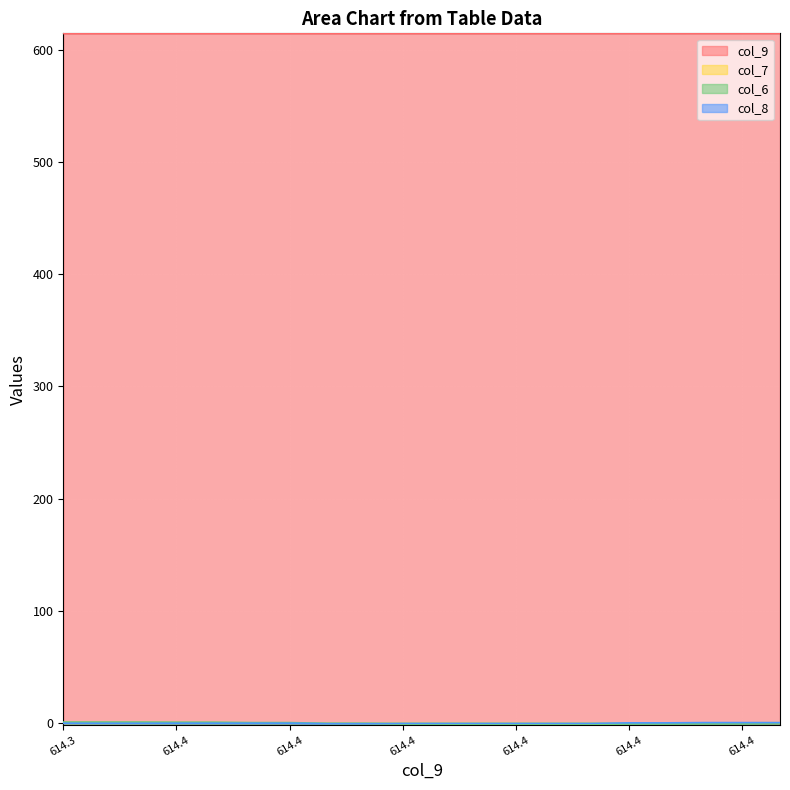

Reading left to right, transcribe all the data shown in this chart.

col_9: 614.3	614.4	614.4	614.4	614.4	614.4	614.4	614.4	614.4	614.4	614.4	614.4	614.4	614.4	614.4	614.4	614.4	614.4	614.4	614.4
col_7: 0.0	0.0	0.0	0.1	0.1	0.2	0.2	0.3	0.3	0.5	0.5	0.5	0.5	0.4	0.4	0.4	0.4	0.4	0.4	0.5
col_6: 1.1	1.1	1.1	1.0	1.0	0.6	0.6	-0.1	-0.1	-0.7	-0.7	-1.5	-1.5	-1.3	-1.3	-0.5	-0.5	-0.2	-0.2	0.2
col_8: 0.1	0.0	0.0	0.1	0.1	0.1	0.1	-0.2	-0.2	0.0	0.0	0.0	0.0	0.0	0.0	0.4	0.4	0.6	0.6	0.6